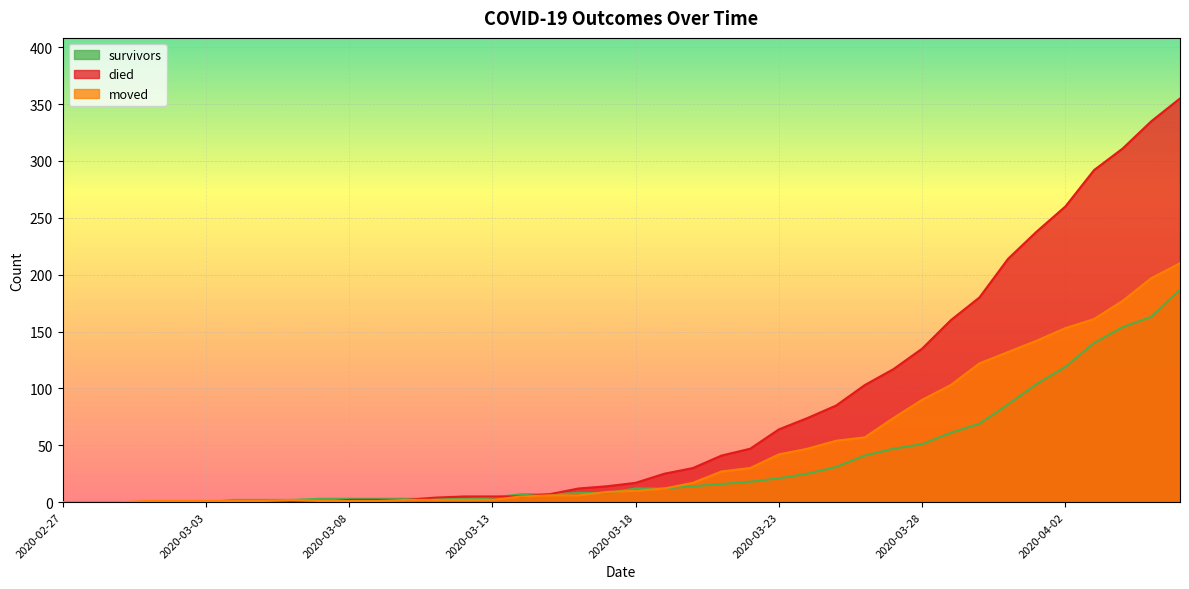

What is the value of the died point at the 36th from the left?

260